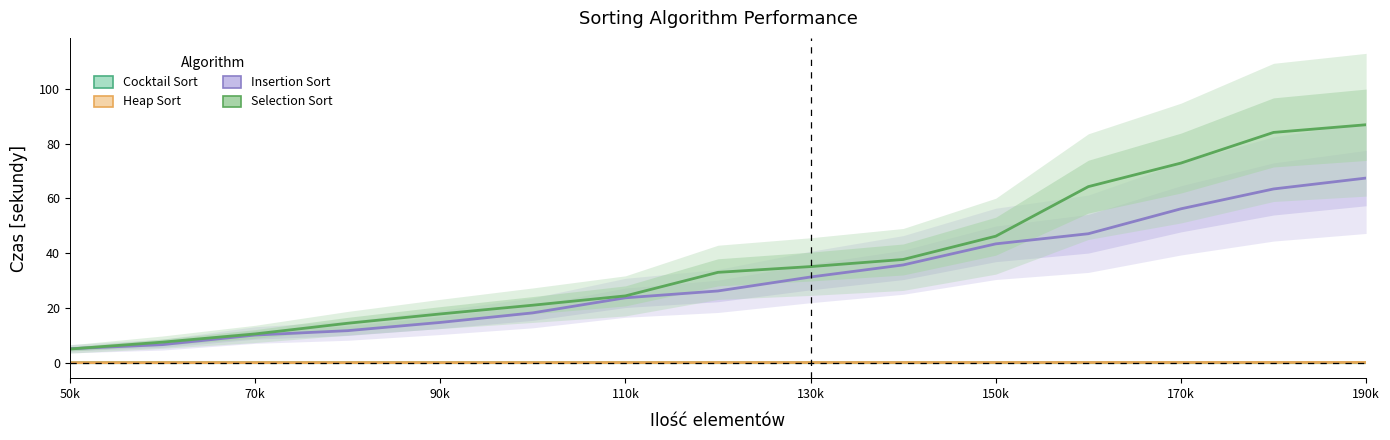

The value of Cocktail Sort at 190k is 0.0. True or false?

True